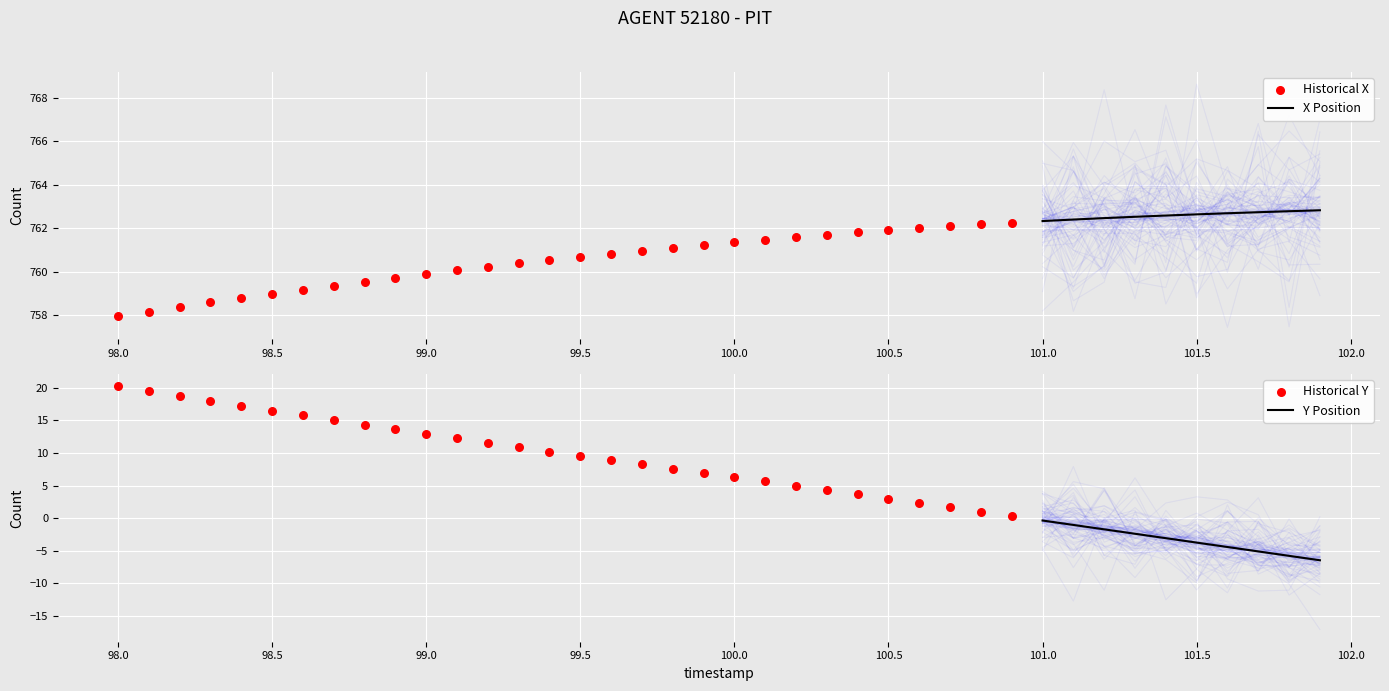

At how many categories does at least one series exceed 346?

40